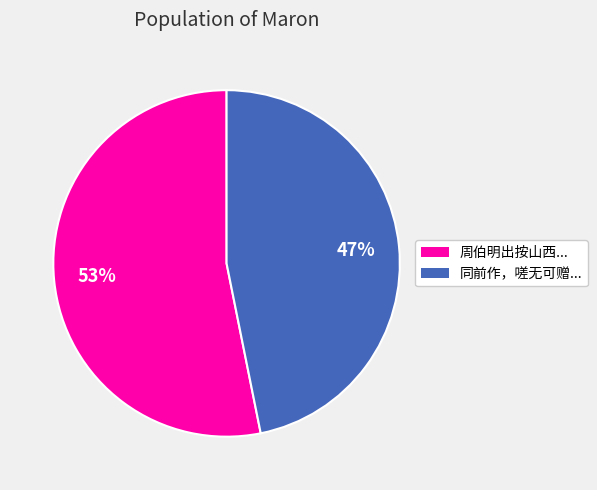

The 周伯明出按山西... slice represents 53% of the pie. True or false?

True